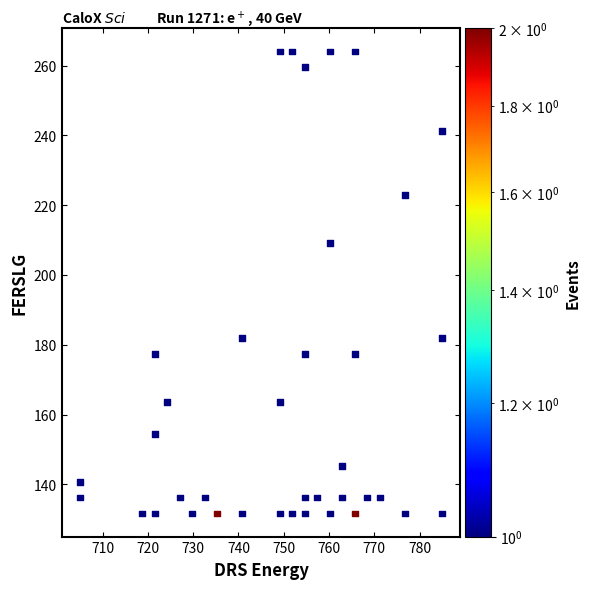

What Y value in the scatter plot is closest to 197?

209.3